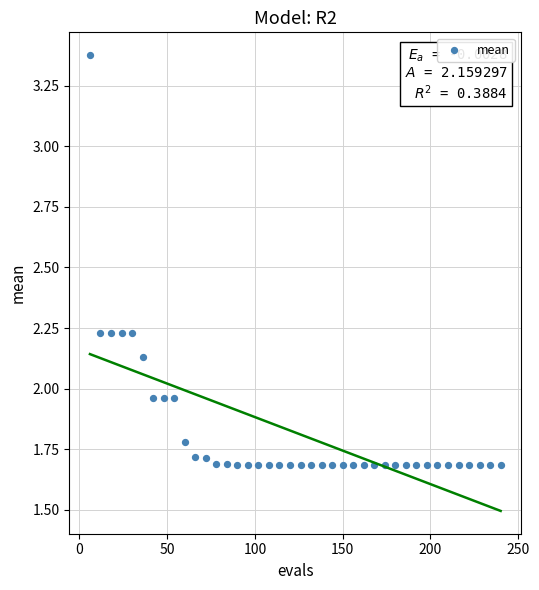

What is the range of X values (max minus min)?

234.0